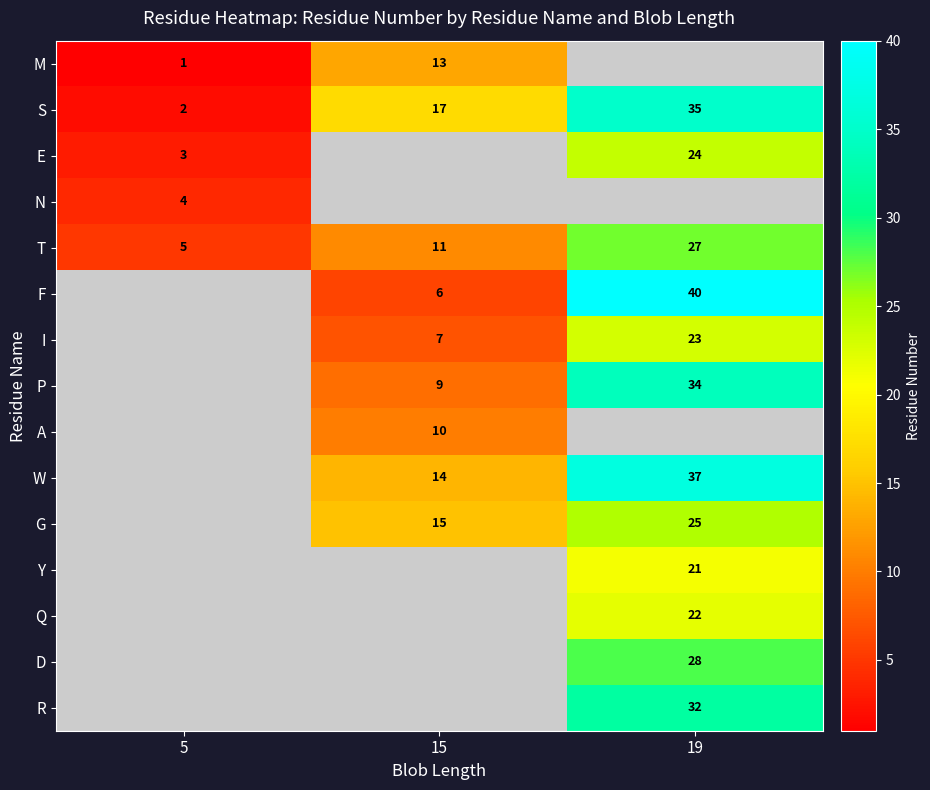

What is the highest value of the S series?

35